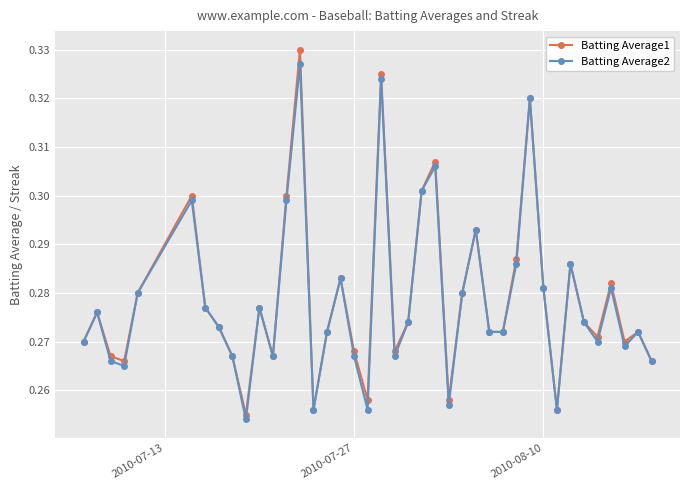

True or false: Batting Average1 has more than 2 points higher than both neighbors.

True